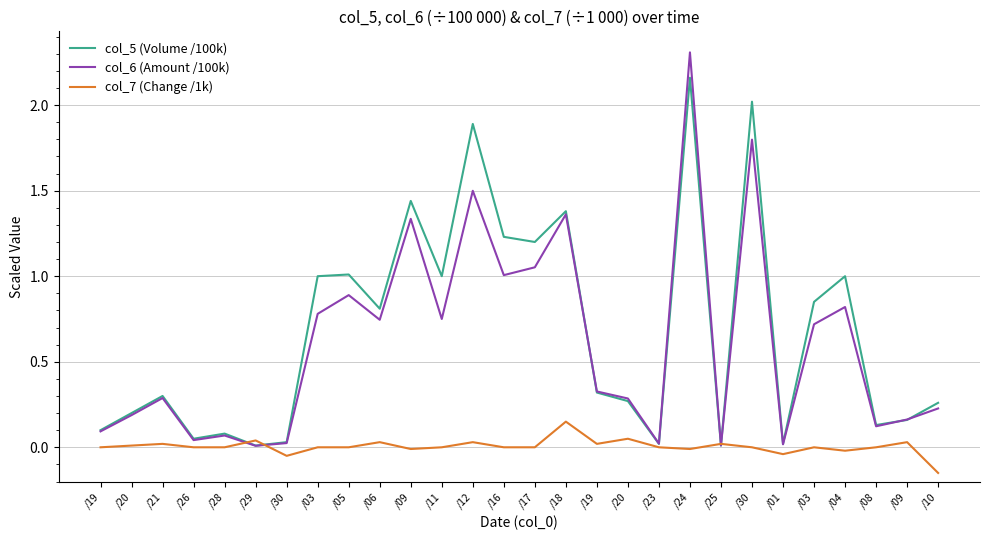

Reading left to right, what are all the values shown in this chart?

col_5 (Volume /100k): 0.1	0.2	0.3	0.1	0.1	0.0	0.0	1.0	1.0	0.8	1.4	1.0	1.9	1.2	1.2	1.4	0.3	0.3	0.0	2.2	0.0	2.0	0.0	0.8	1.0	0.1	0.2	0.3
col_6 (Amount /100k): 0.1	0.2	0.3	0.0	0.1	0.0	0.0	0.8	0.9	0.7	1.3	0.8	1.5	1.0	1.1	1.4	0.3	0.3	0.0	2.3	0.0	1.8	0.0	0.7	0.8	0.1	0.2	0.2
col_7 (Change /1k): 0.0	0.0	0.0	0.0	0.0	0.0	-0.1	0.0	0.0	0.0	-0.0	0.0	0.0	0.0	0.0	0.1	0.0	0.1	0.0	-0.0	0.0	0.0	-0.0	0.0	-0.0	0.0	0.0	-0.1